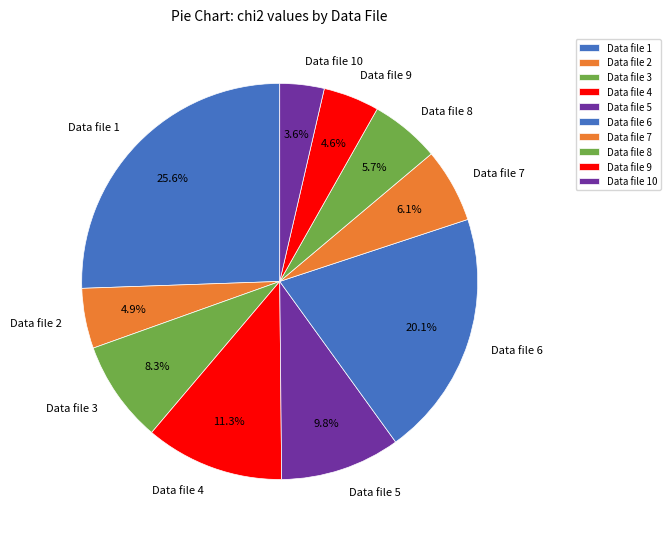

Count the number of slices in the pie.

10